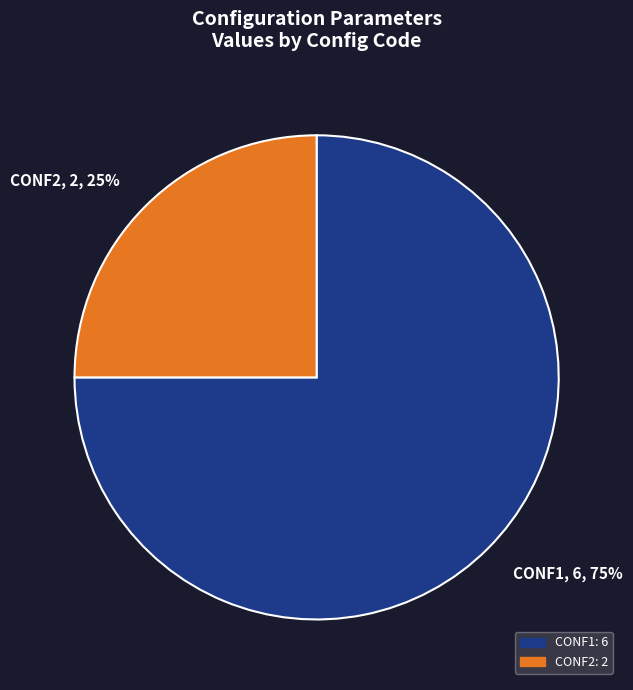

Between CONF1 and CONF2, which is larger?

CONF1